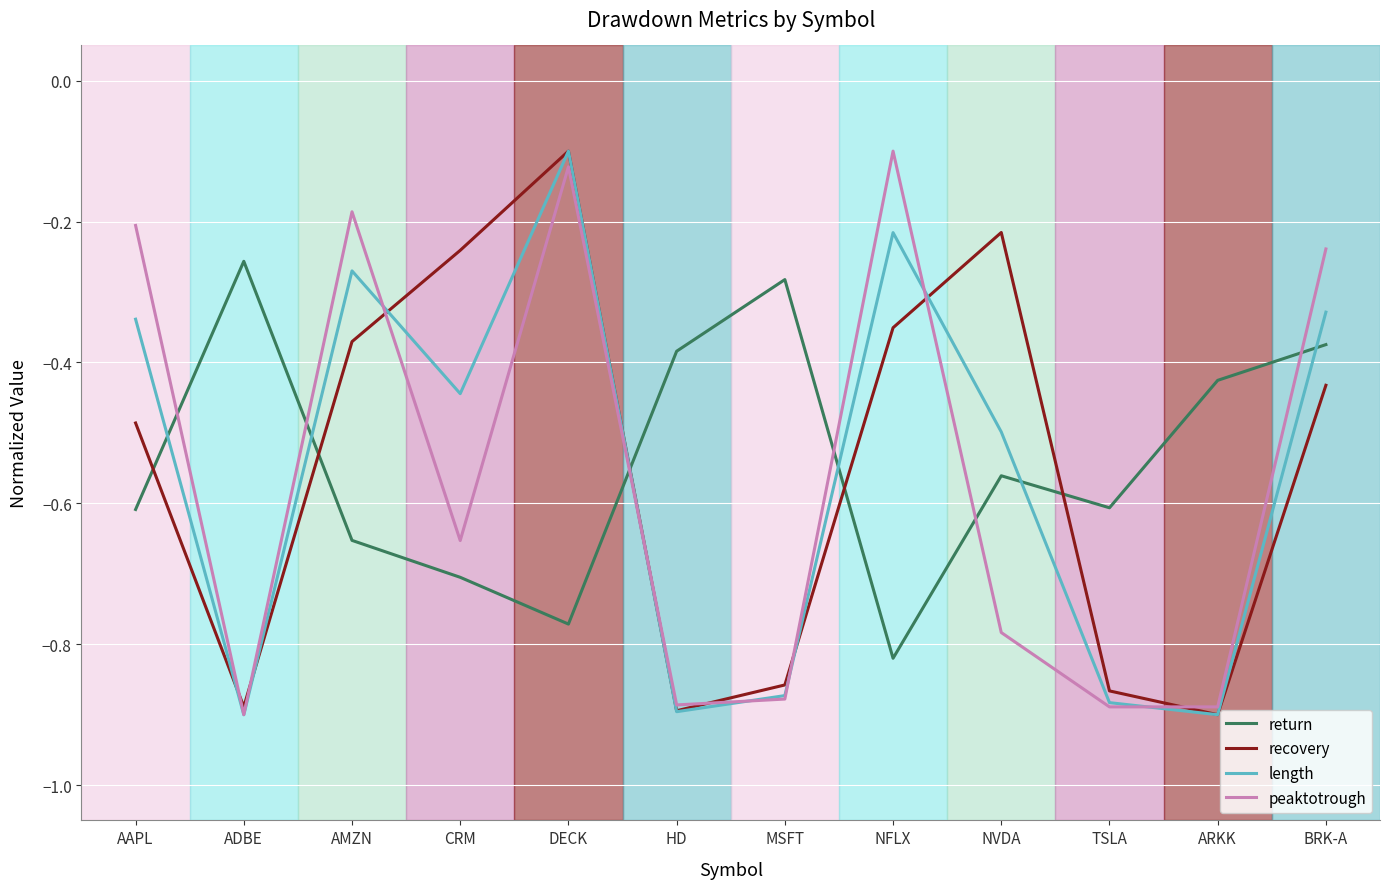

What is the difference between the maximum and minimum values in the peaktotrough series?

0.8